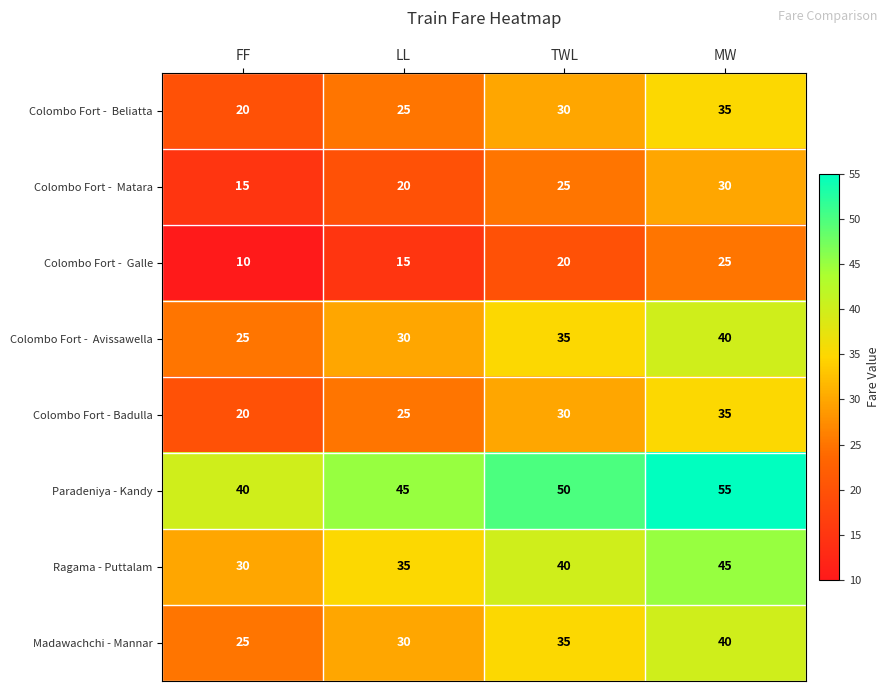

What is the spread (max minus min) of values at TWL?

30